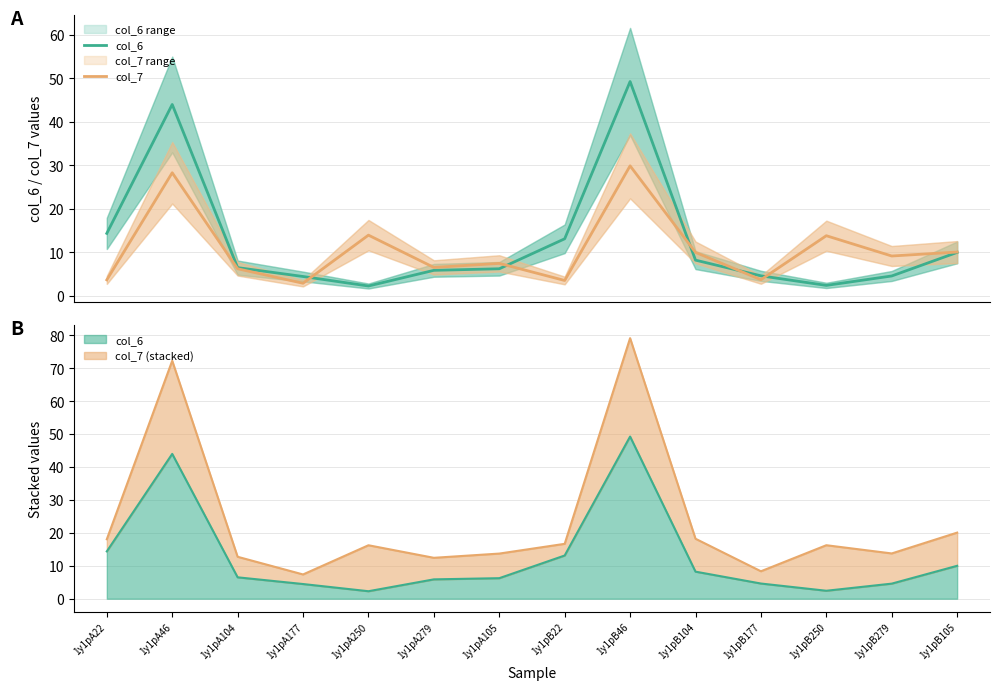

How many data points does each series have?

14